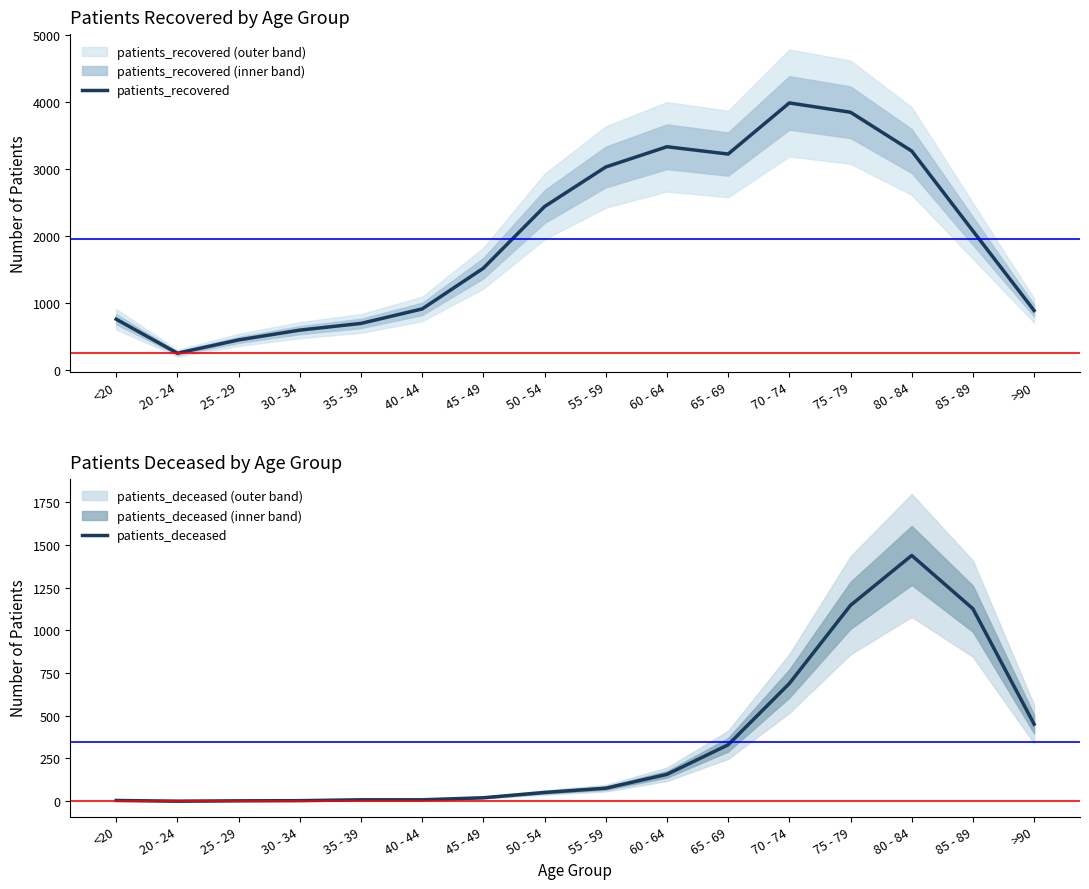

True or false: patients_deceased has a value of 4 at <20.

True